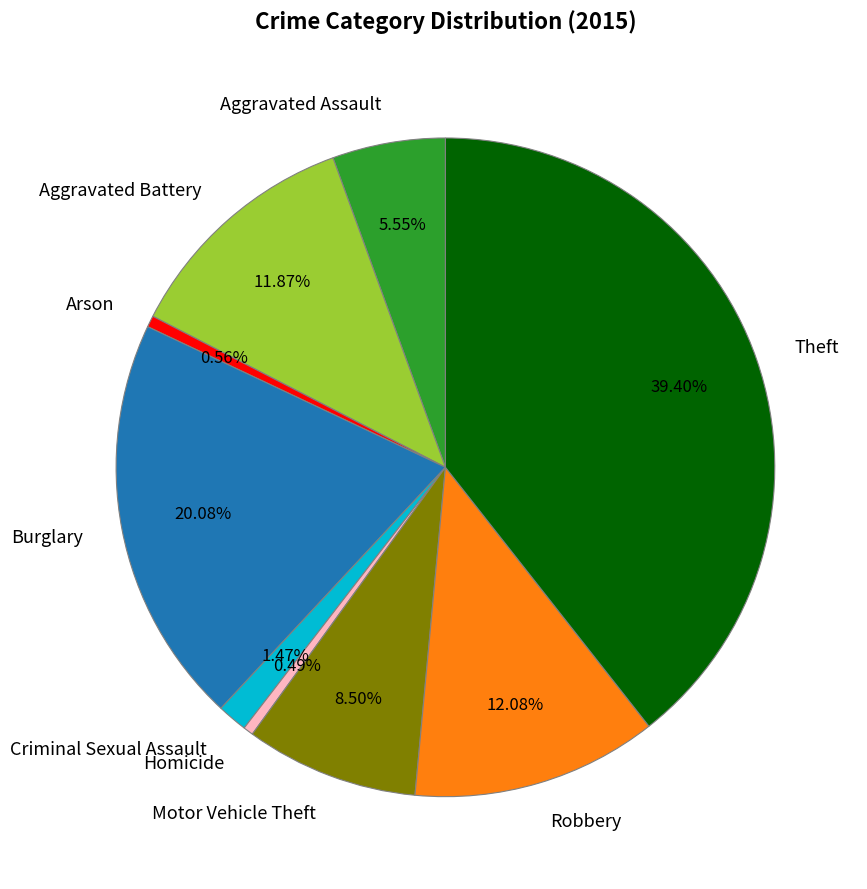

What is the ratio of the value at Theft to the value at Burglary?

2.0